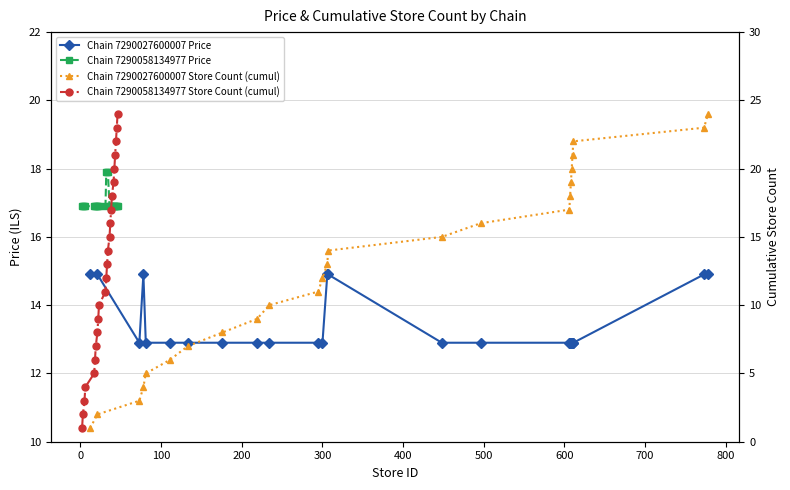

What is the value of the Chain 7290027600007 Store Count (cumul) point at the 16th from the left?

16.0